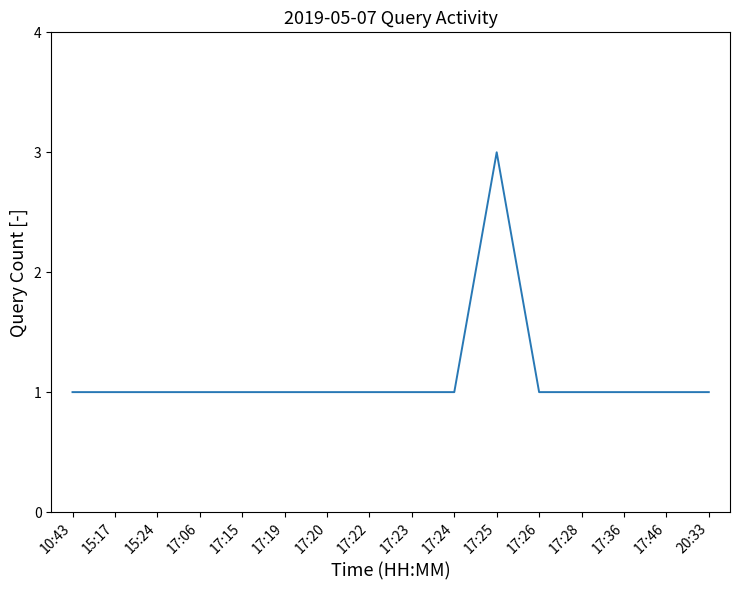

Reading left to right, list all the values displayed in this chart.

1	1	1	1	1	1	1	1	1	1	3	1	1	1	1	1